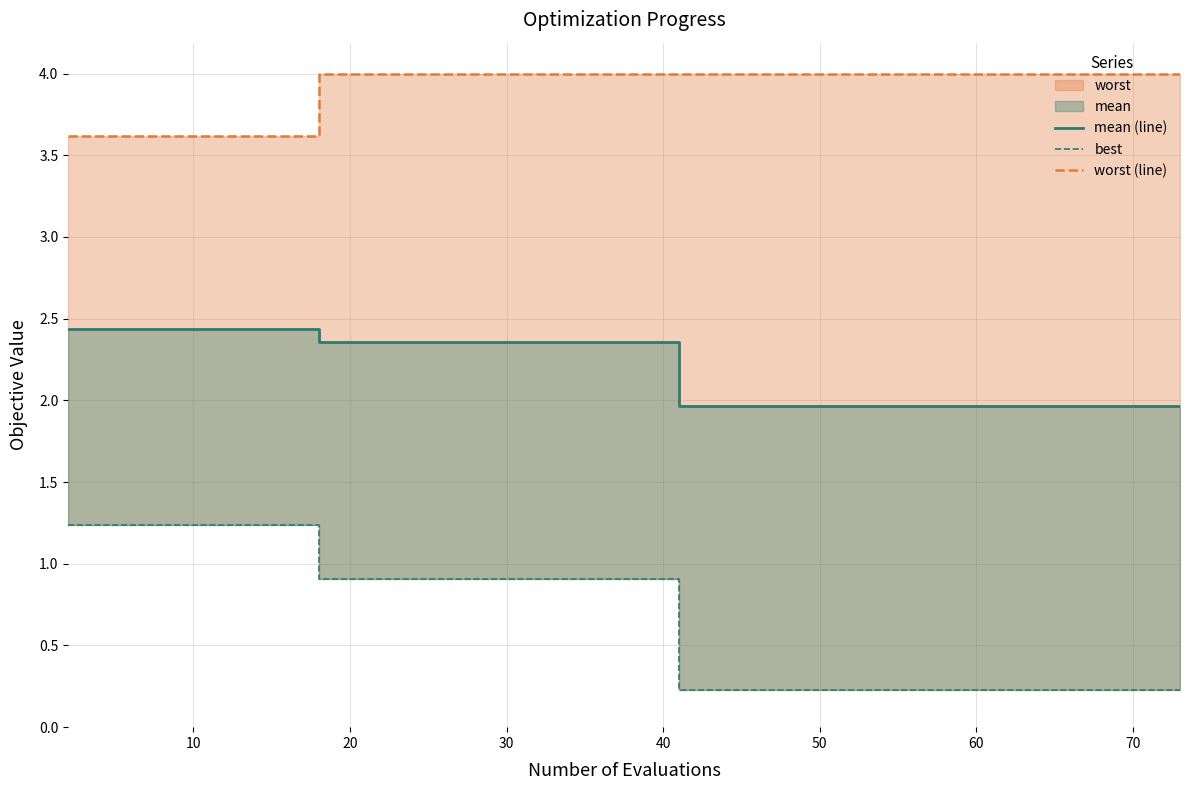

At 19, list the series in order from largest to smallest.

worst (line), mean (line), best